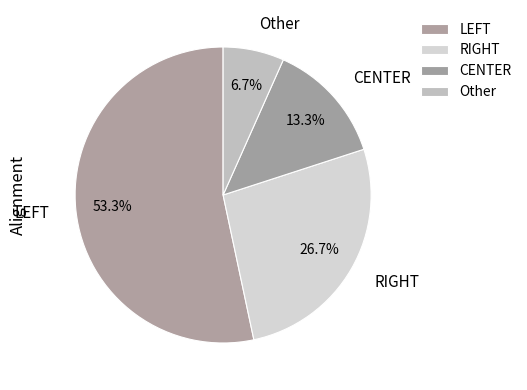

Which slice represents more than half of the pie?

LEFT